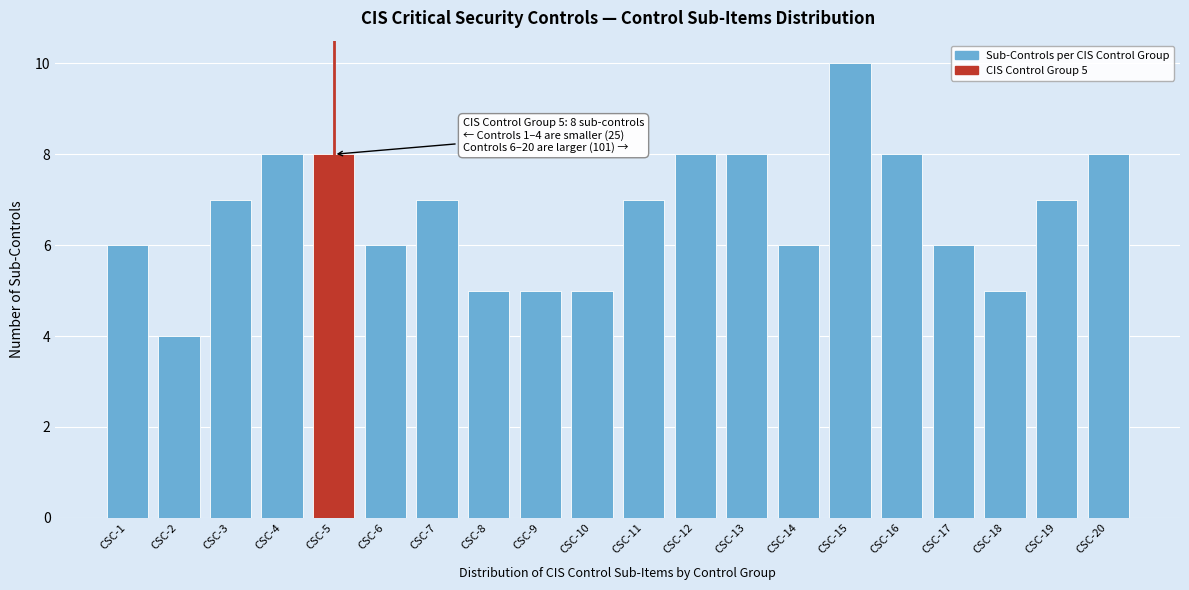

Reading right to left, transcribe all the data shown in this chart.

CSC-20=8	CSC-19=7	CSC-18=5	CSC-17=6	CSC-16=8	CSC-15=10	CSC-14=6	CSC-13=8	CSC-12=8	CSC-11=7	CSC-10=5	CSC-9=5	CSC-8=5	CSC-7=7	CSC-6=6	CSC-5=8	CSC-4=8	CSC-3=7	CSC-2=4	CSC-1=6